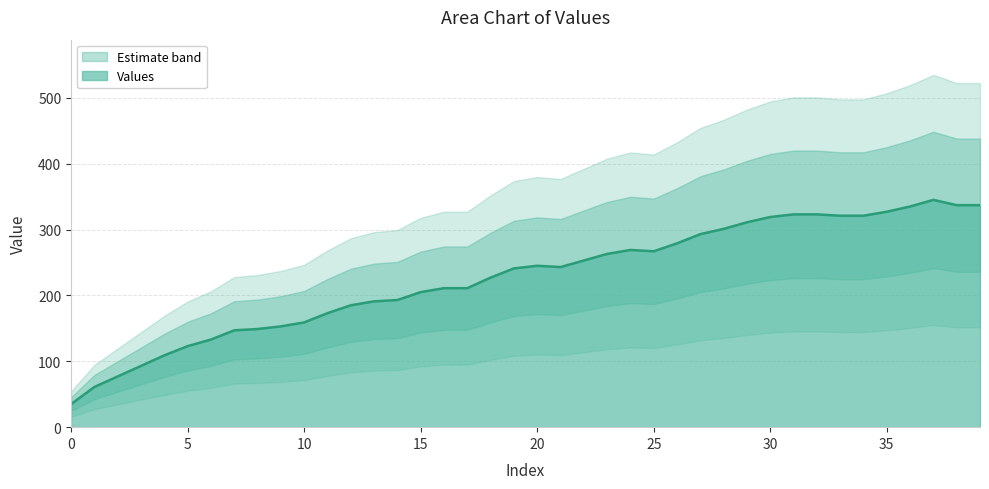

How many values are below 243?

20